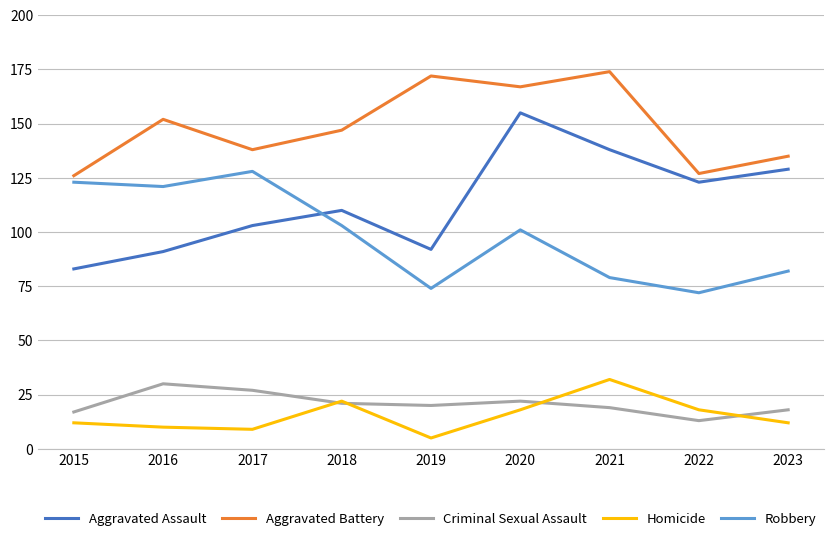

True or false: Robbery and Aggravated Battery intersect in this chart.

False